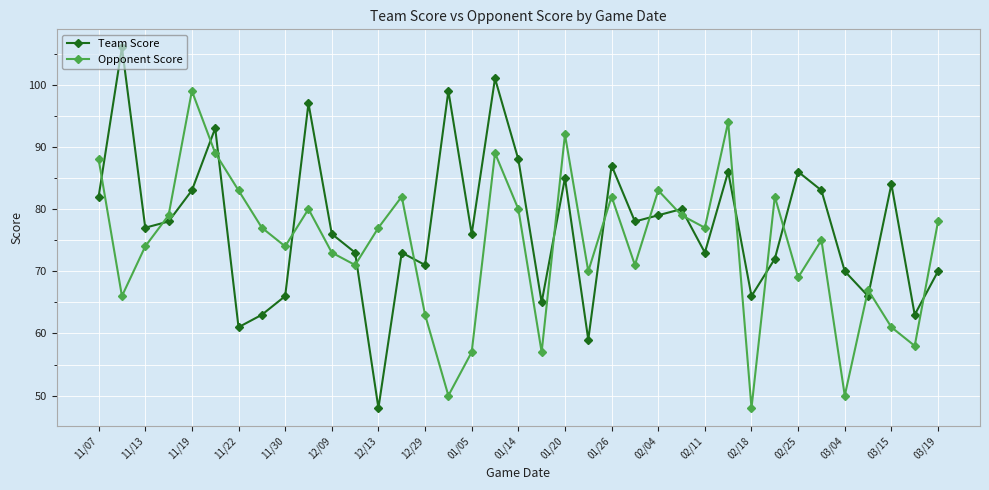

Which series has the largest total across all categories?

Team Score